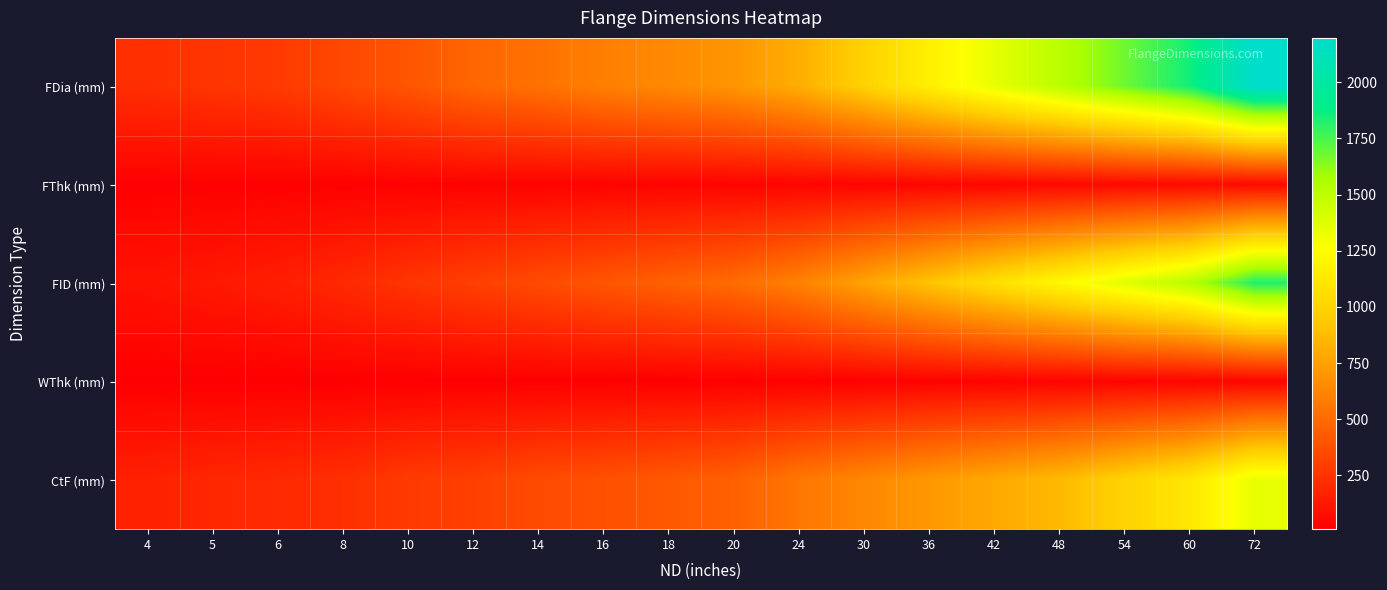

At which category is the sum across all series the highest?

72